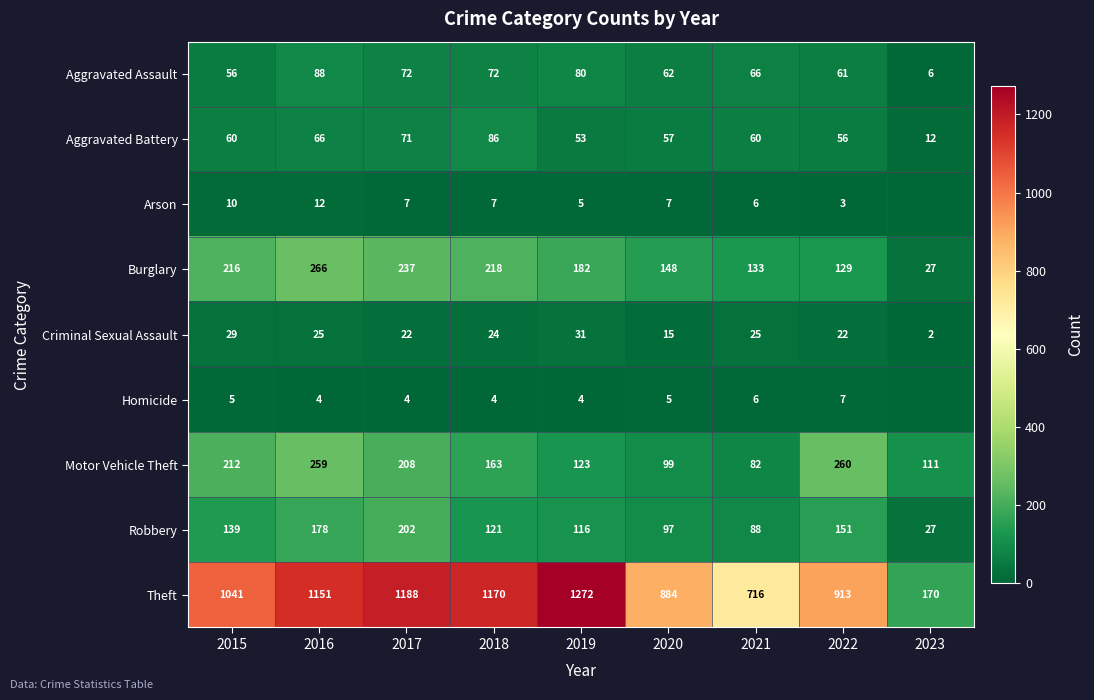

What is the approximate value of Burglary at 2021?

133